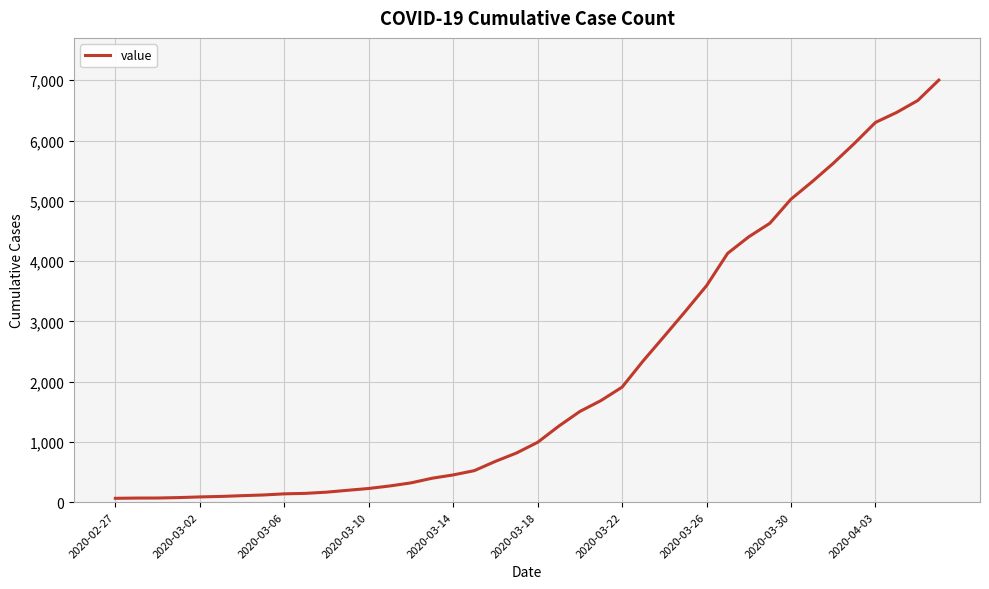

What is the maximum value shown in the chart?

7003